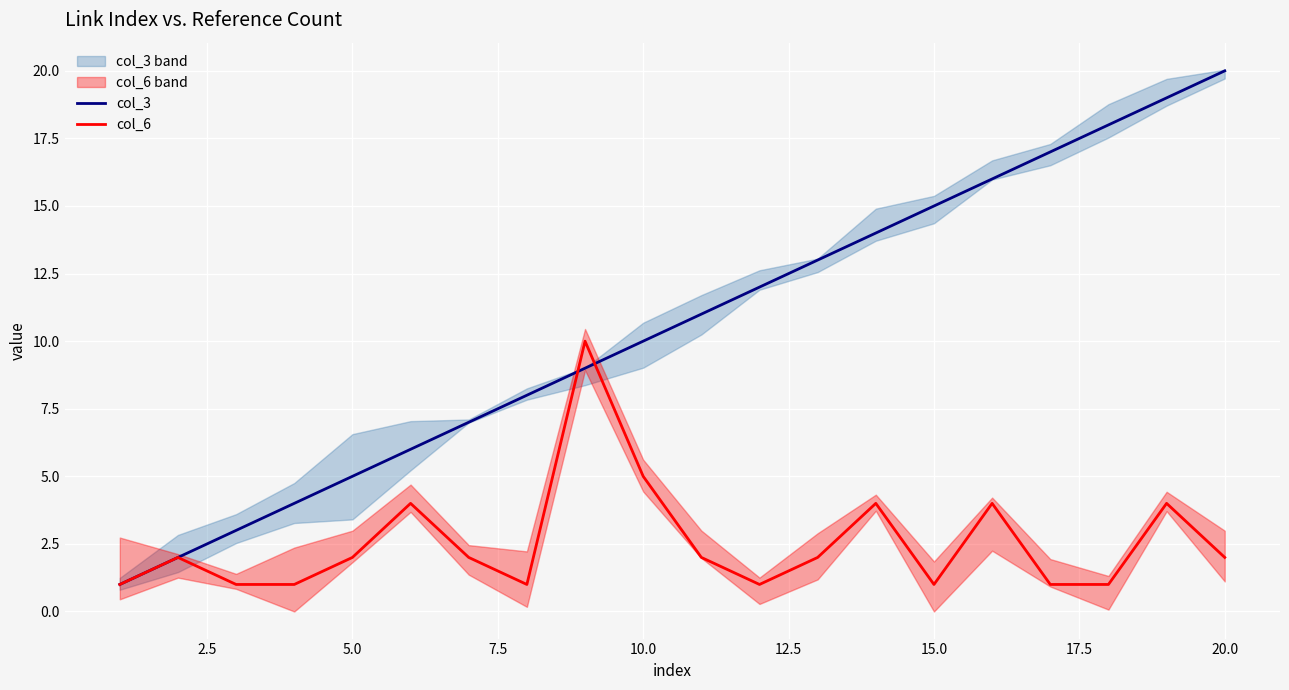

After their last crossing, which series has the higher values: col_6 or col_3?

col_3